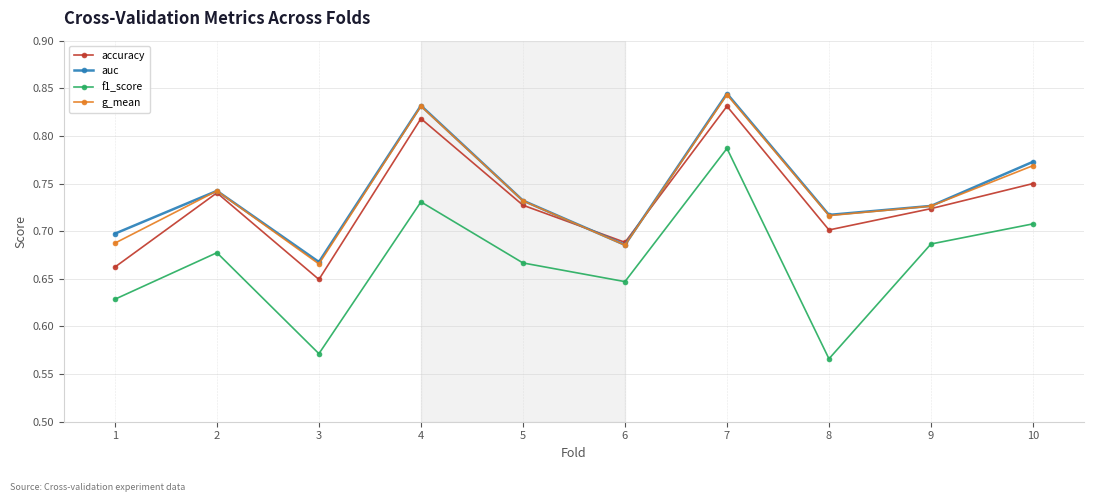

How many data points does each series have?

10